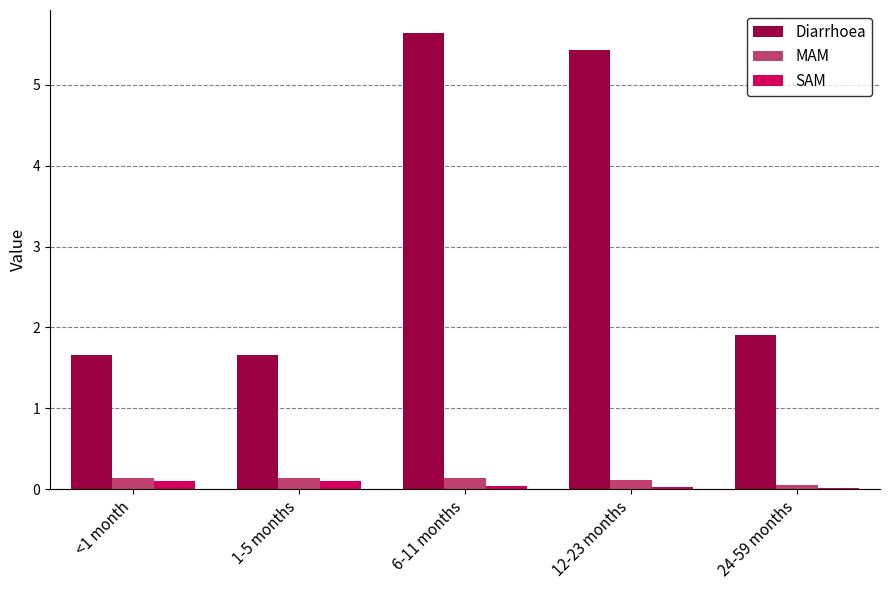

What are all the series names shown in the legend?

Diarrhoea, MAM, SAM